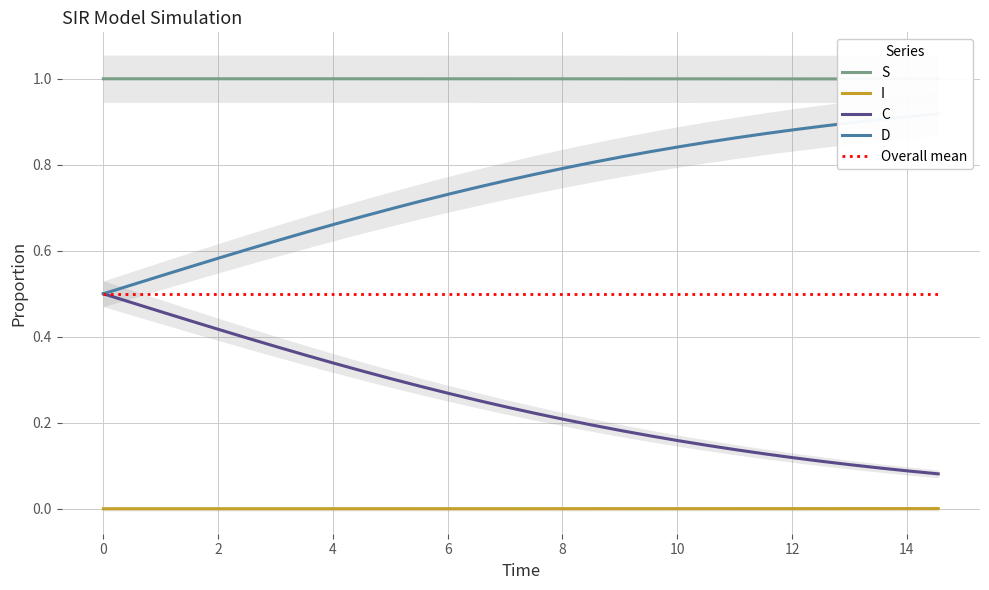

What is the value of the C point at the 28th from the left?

0.1